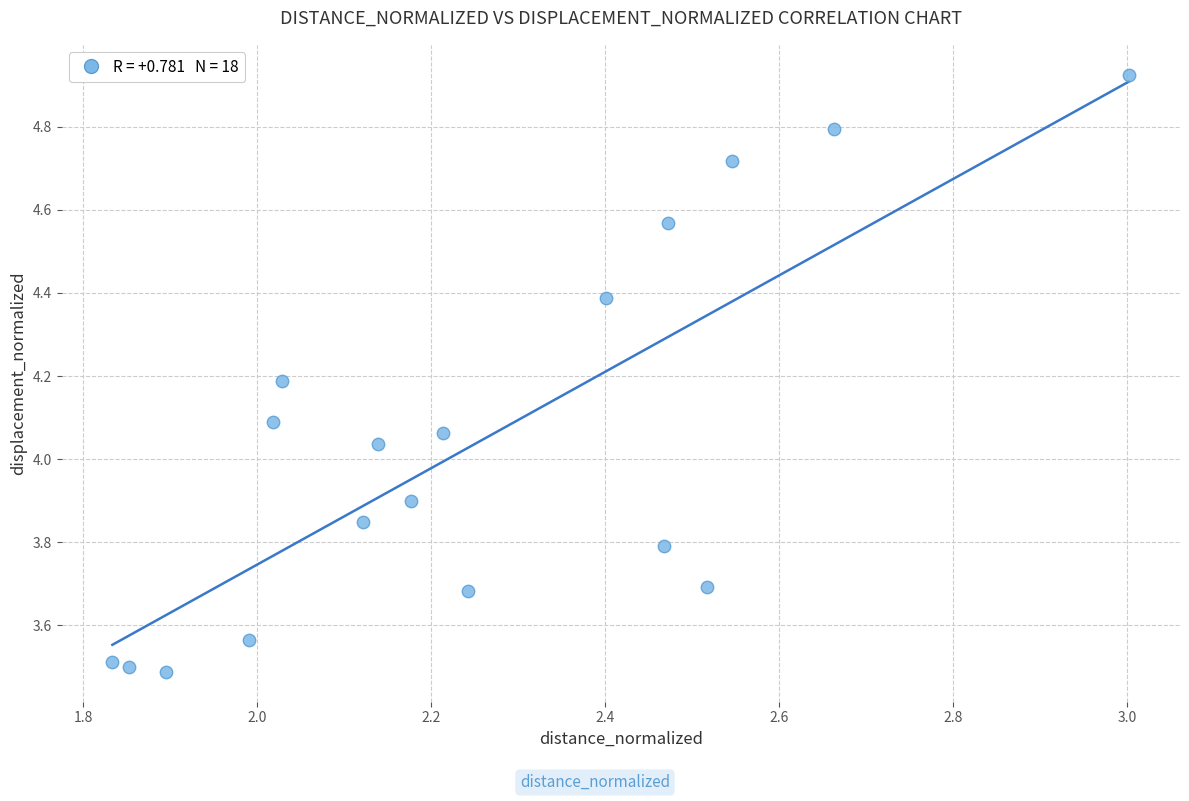

What is the range of Y values (max minus min)?

1.4